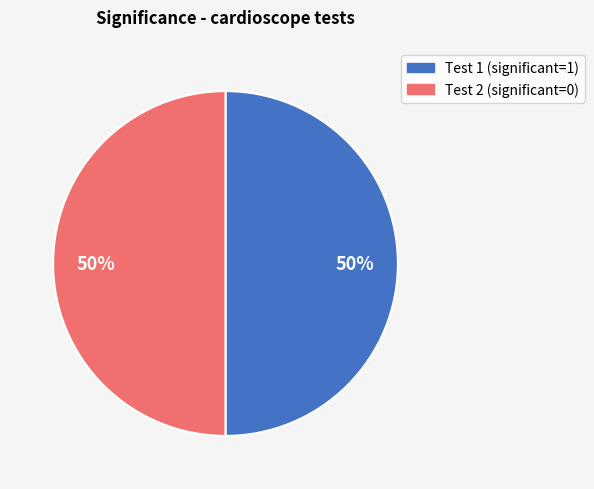

The Test 2 slice represents 50% of the pie. True or false?

True